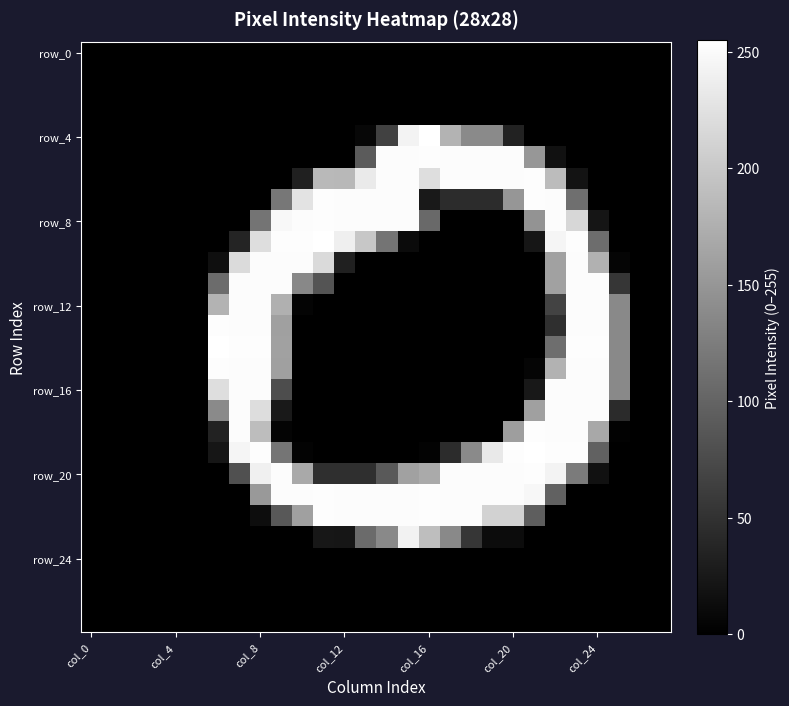

How many distinct data groups are displayed?

28